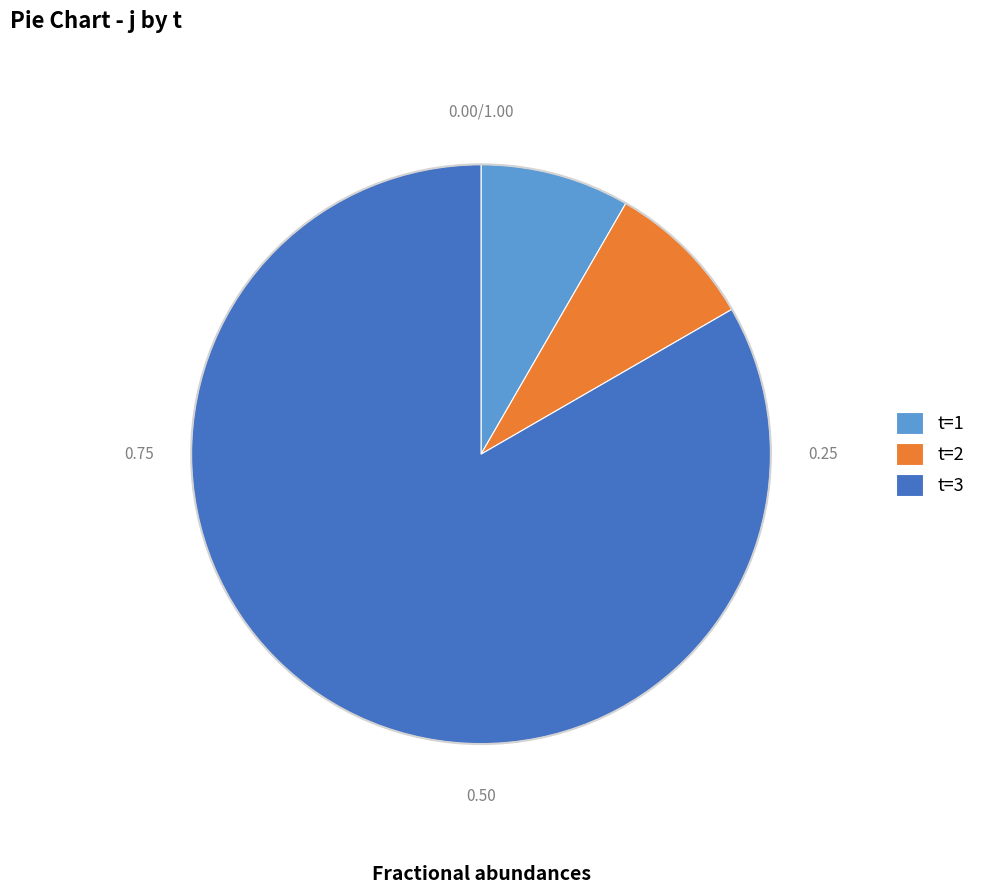

What is the majority slice?

t=3